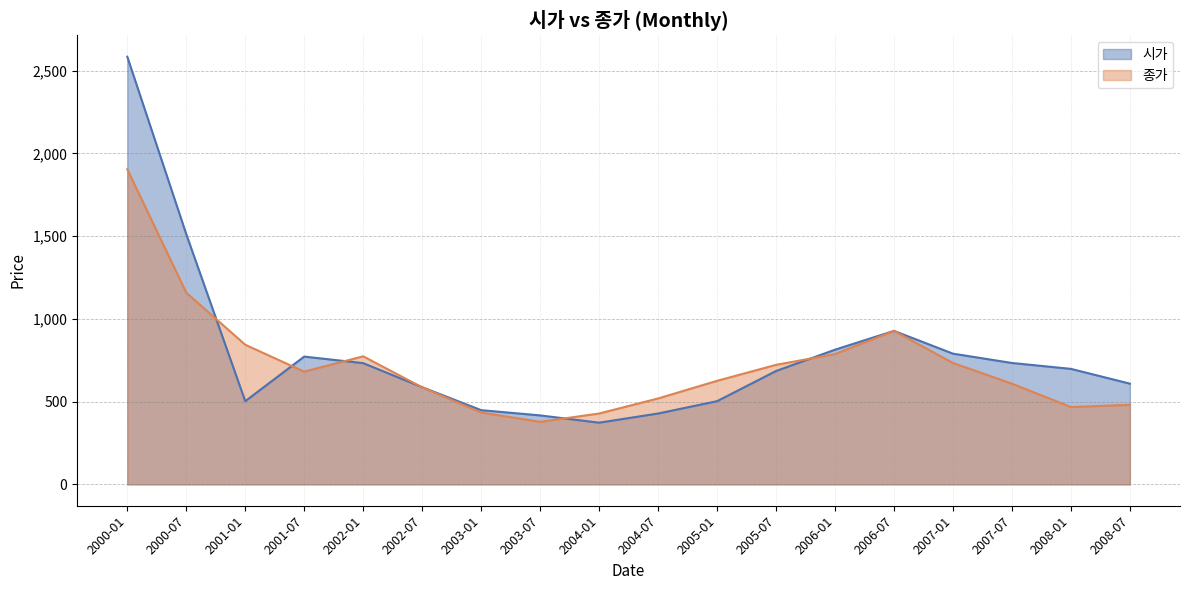

How many values in the 종가 series exceed 680?

9